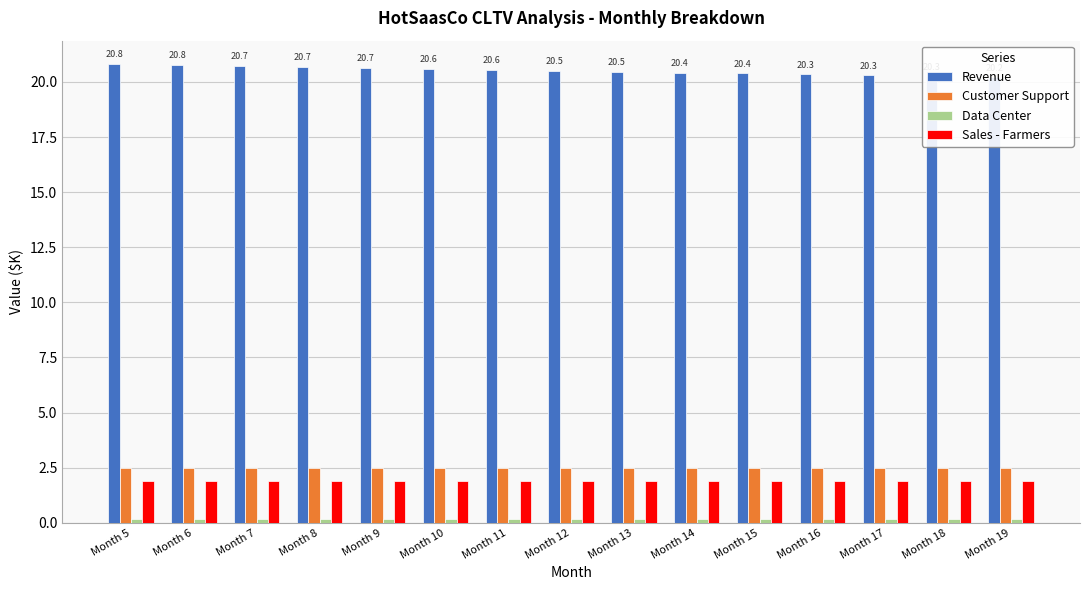

Which category has the lowest value across all series?

Month 5